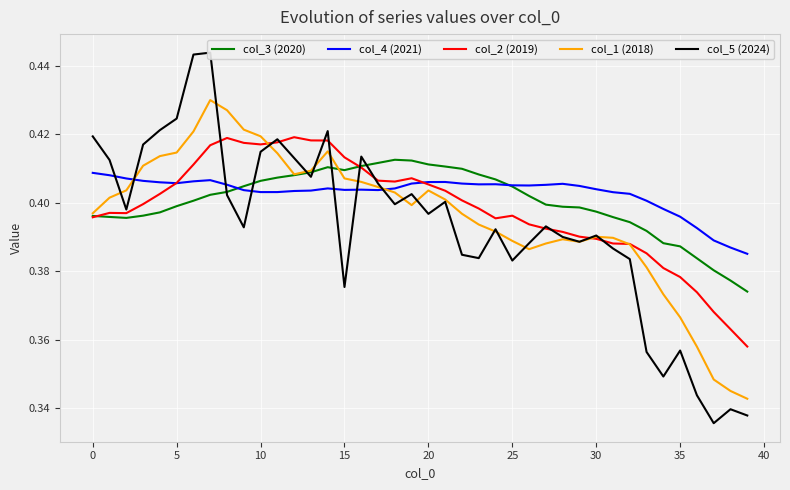

The col_5 (2024) series shows 0.4 at 15. True or false?

True